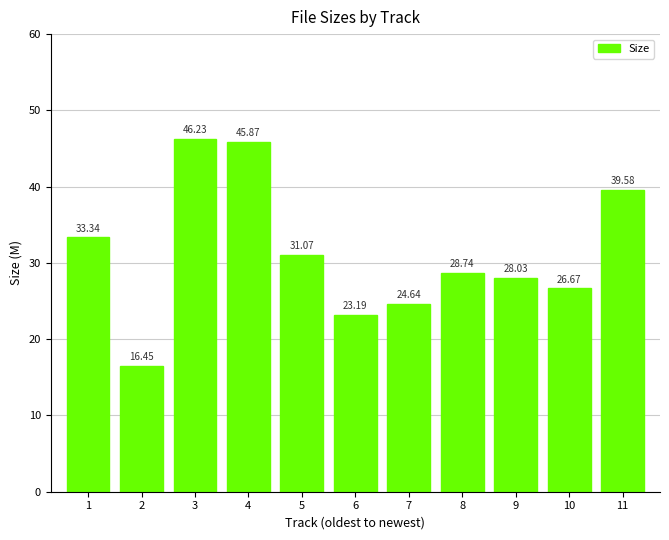

How many bars are there in total?

11